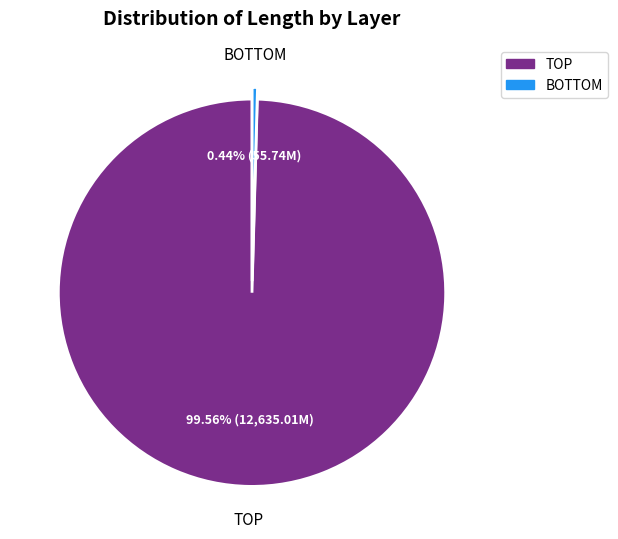

How many segments does this pie chart have?

2